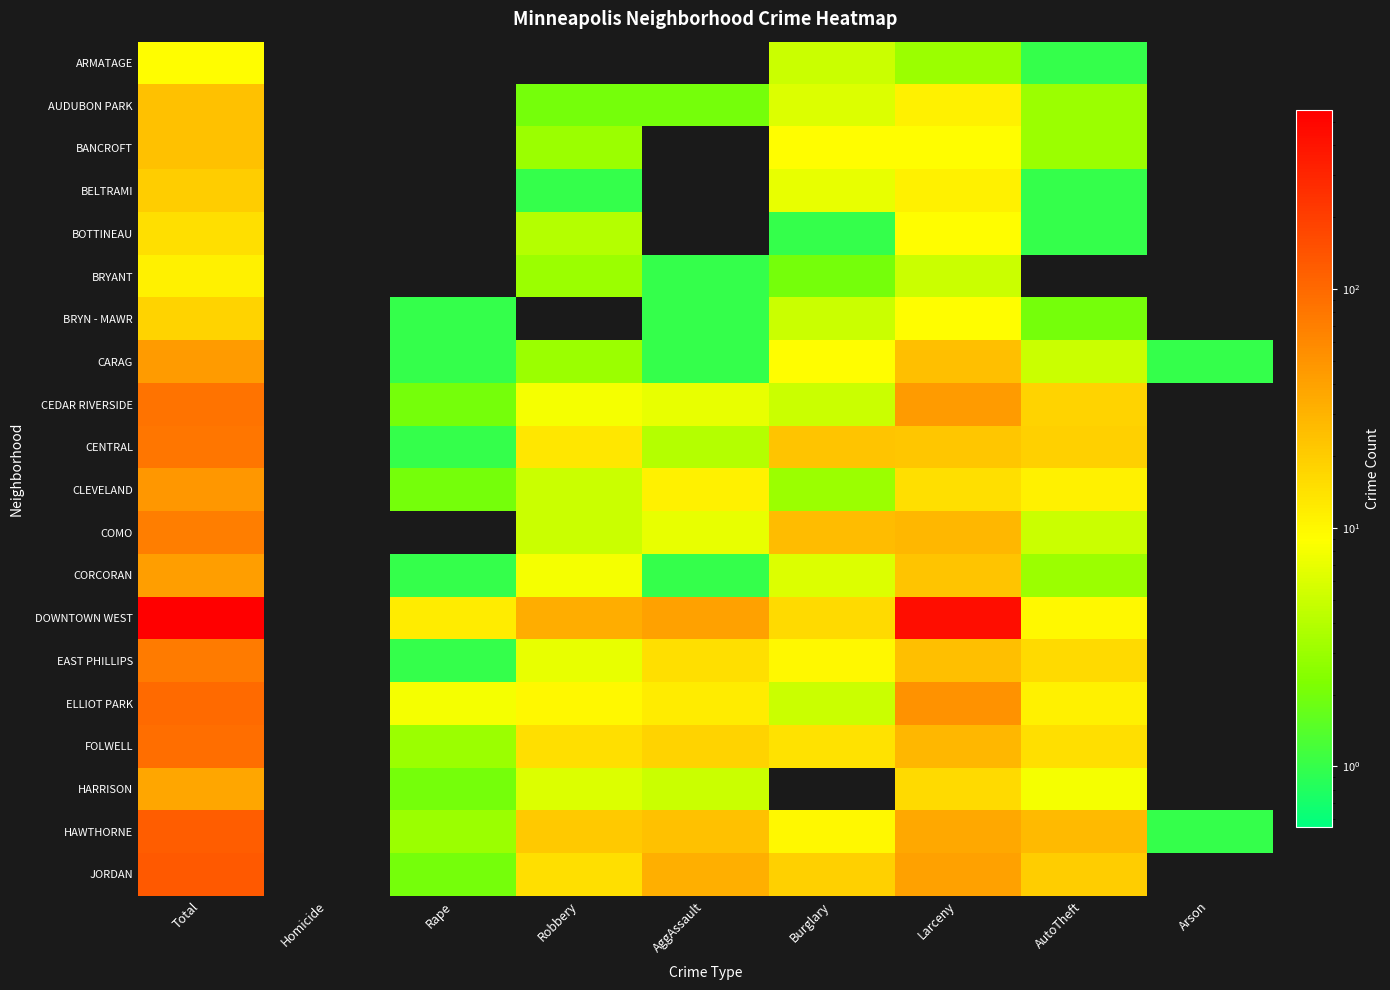

What is the difference between the highest and lowest values at Burglary?

26